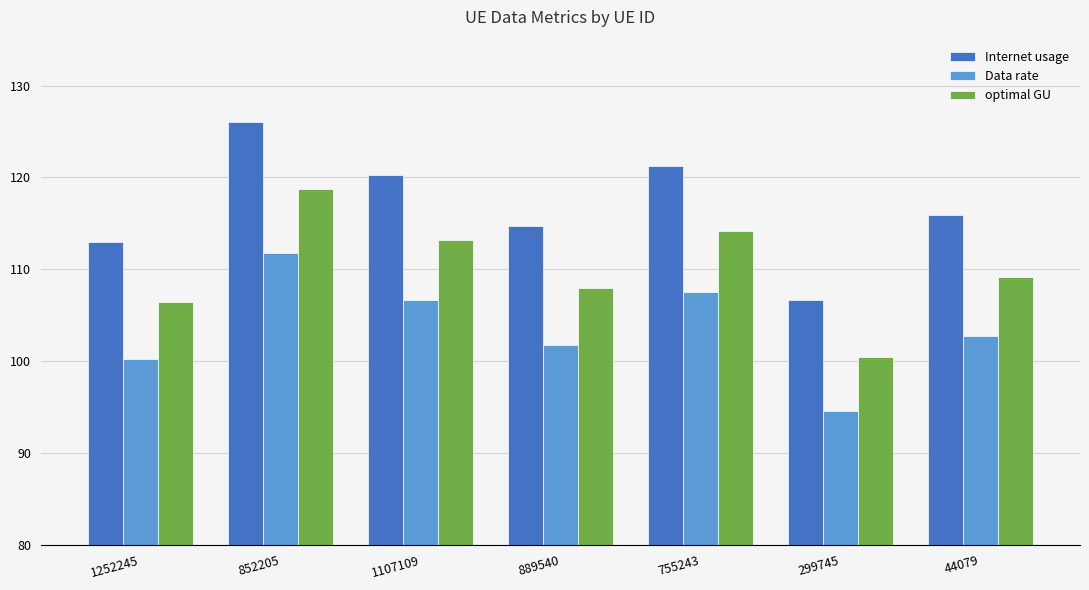

Rank the series at 299745 from lowest to highest value.

Data rate, optimal GU, Internet usage